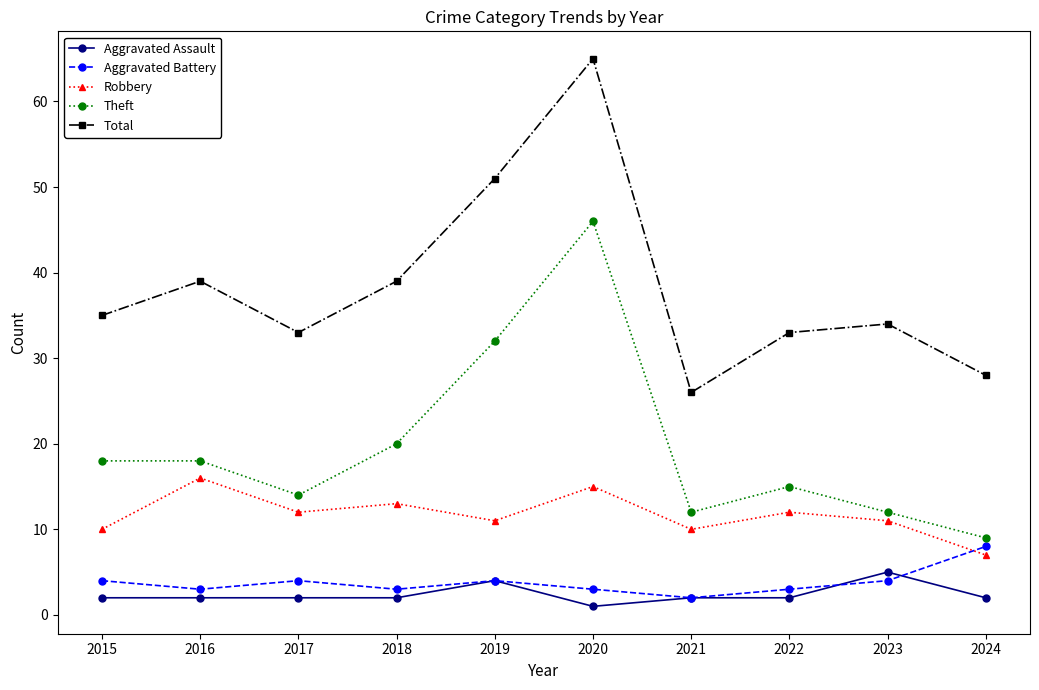

What is the greatest value displayed?

65